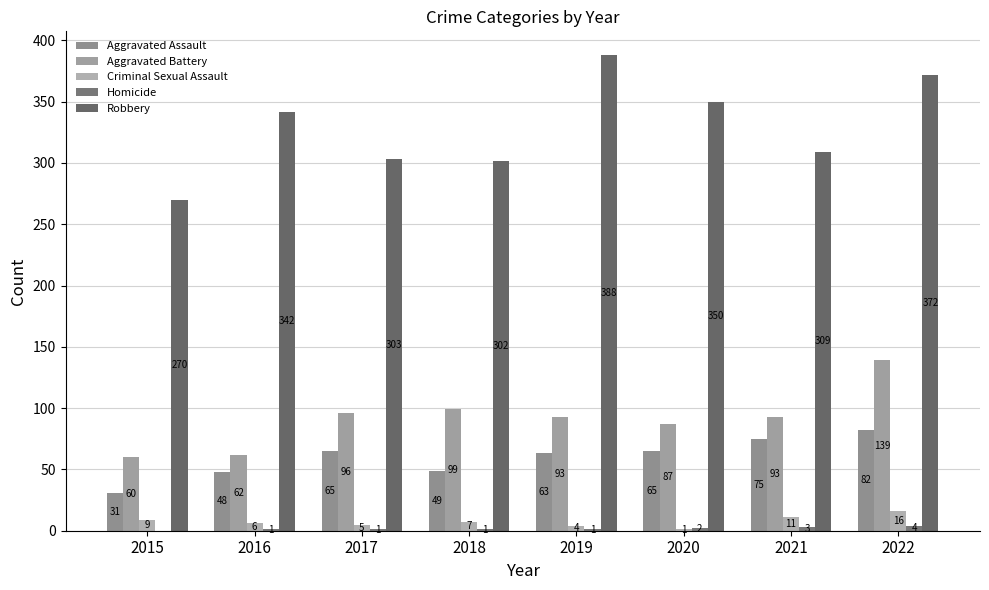

What is the difference between the highest and lowest values at 2018?

301